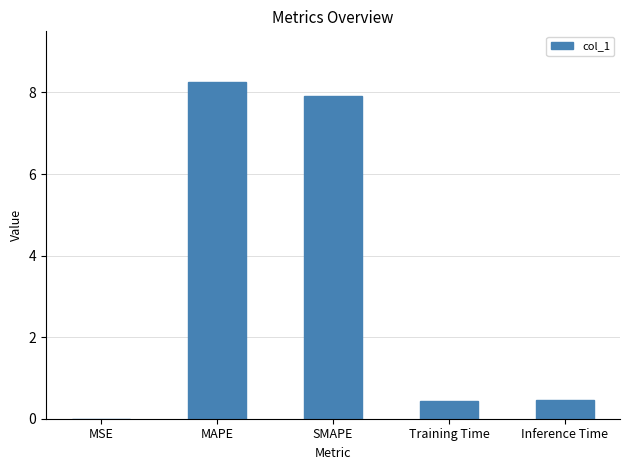

What is the approximate value at SMAPE?

7.9